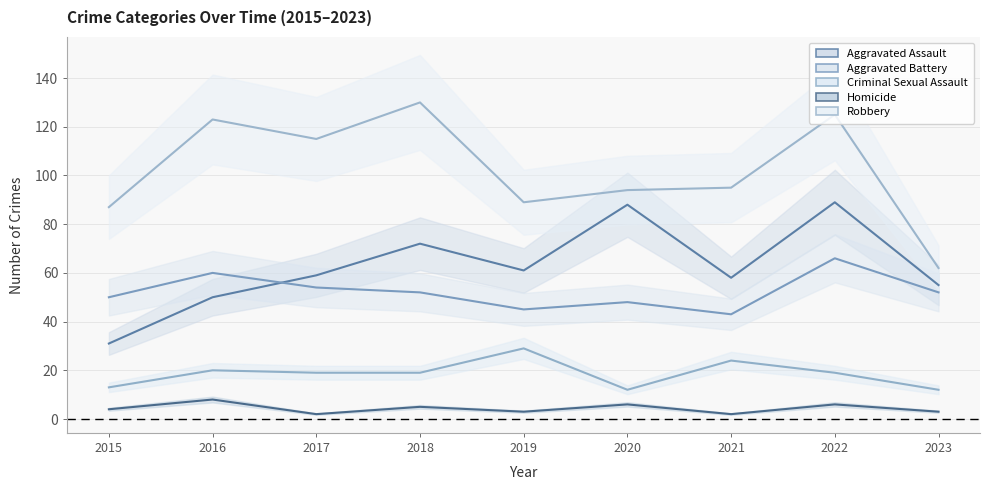

In Criminal Sexual Assault, how many points are lower than both neighbors (excluding endpoints)?

1